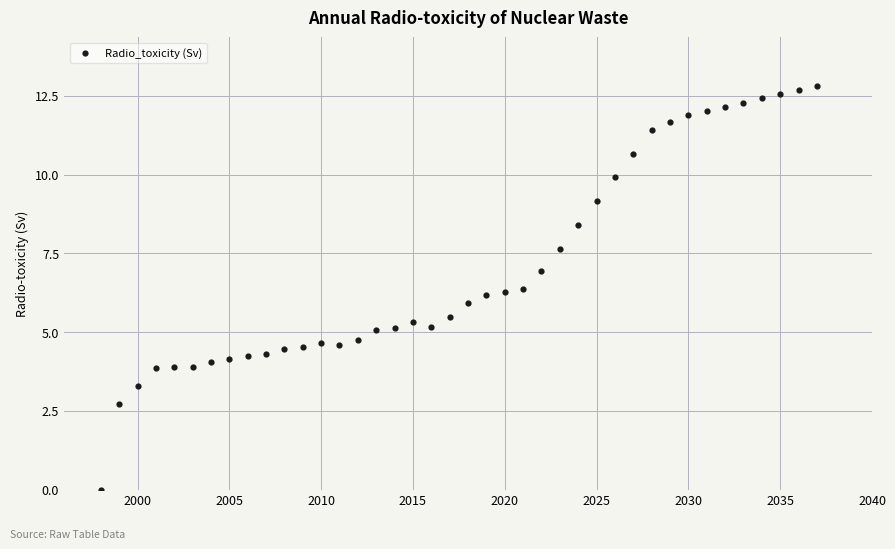

What is the range of Y values (max minus min)?

12.8